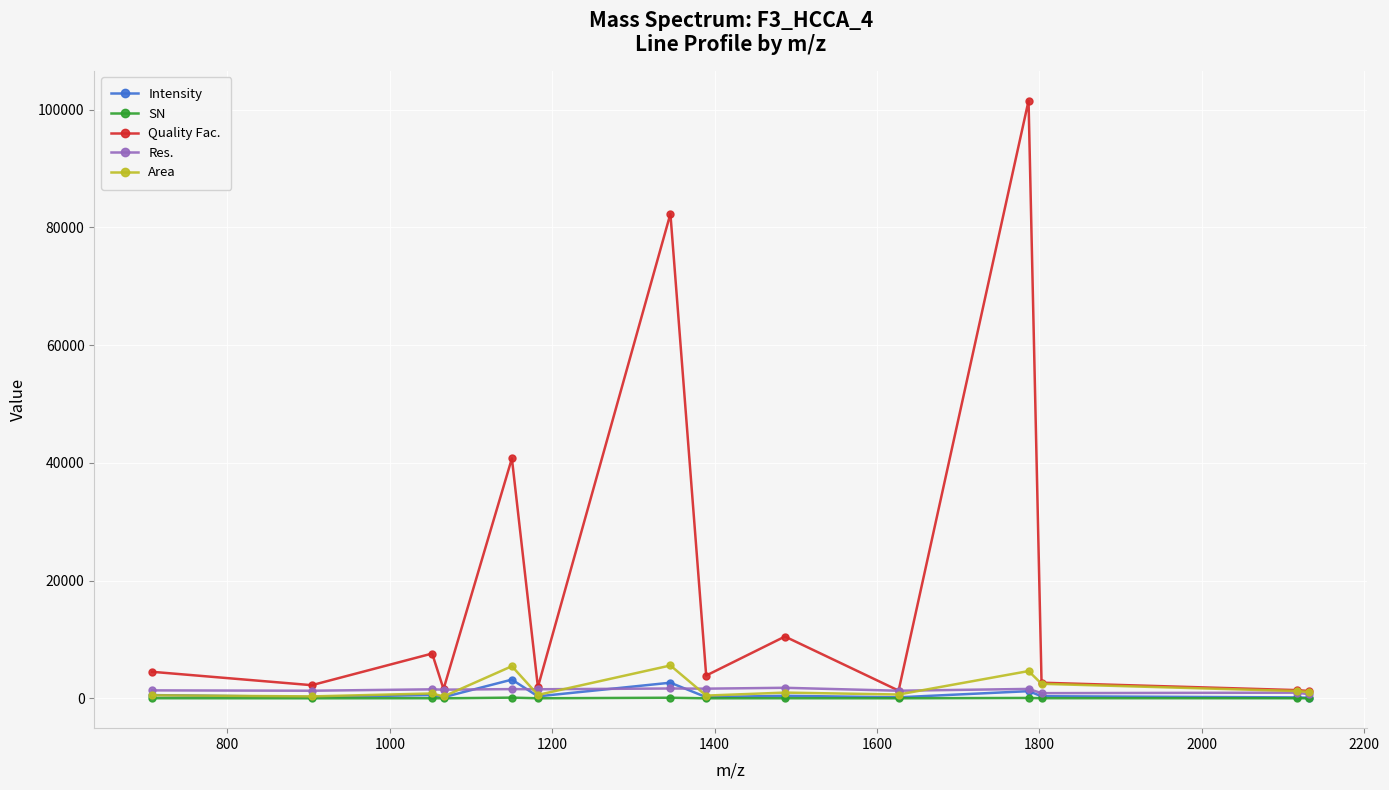

What is the maximum value shown in the chart?

101505.8